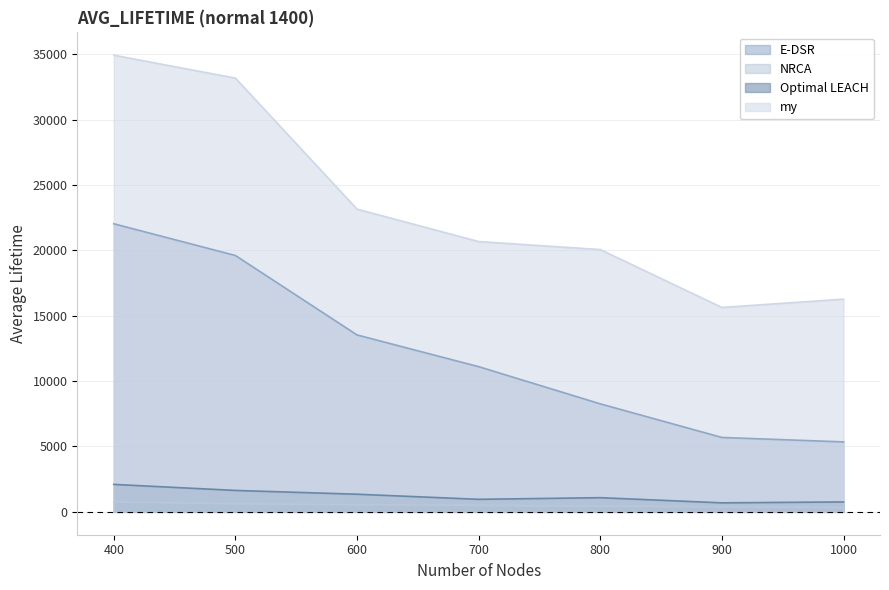

Does the chart have visible grid lines?

Yes